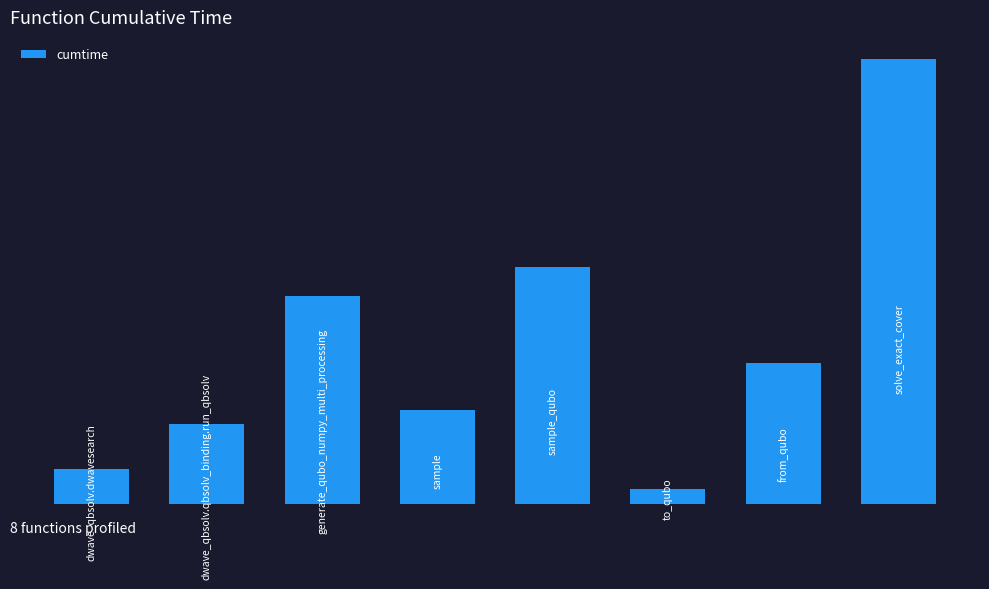

Reading left to right, list all the values displayed in this chart.

0=4.1	1=9.3	2=24.4	3=11.1	4=27.7	5=1.7	6=16.6	7=52.1